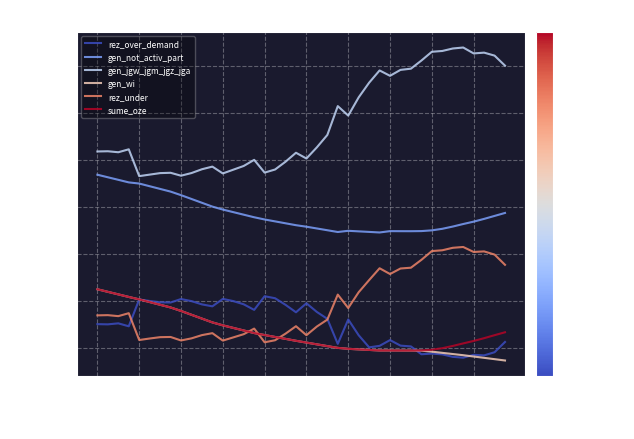

What is the lowest value of the rez_over_demand series?

1606